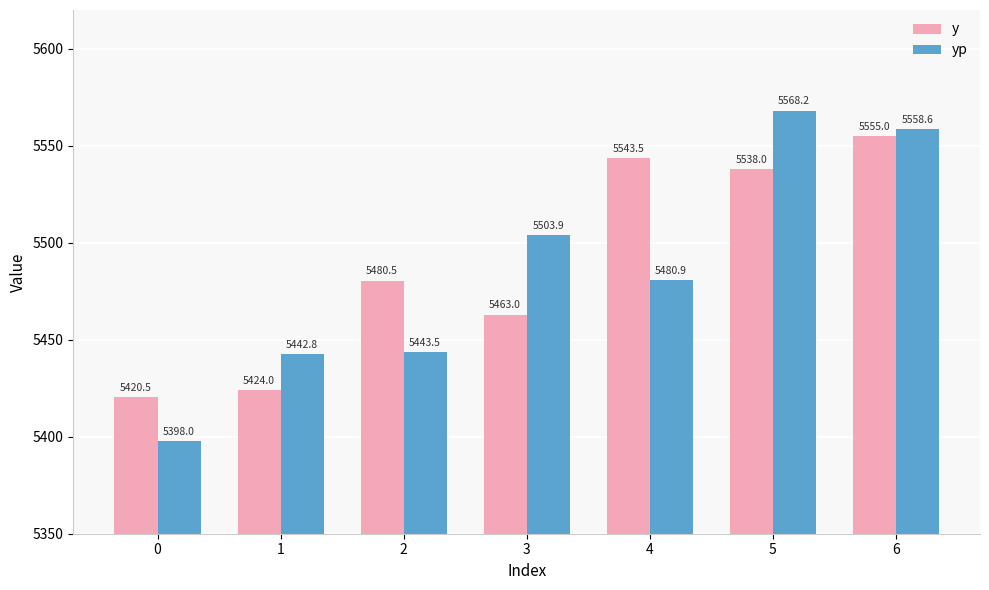

The y series shows 7950.4 at 2. True or false?

False